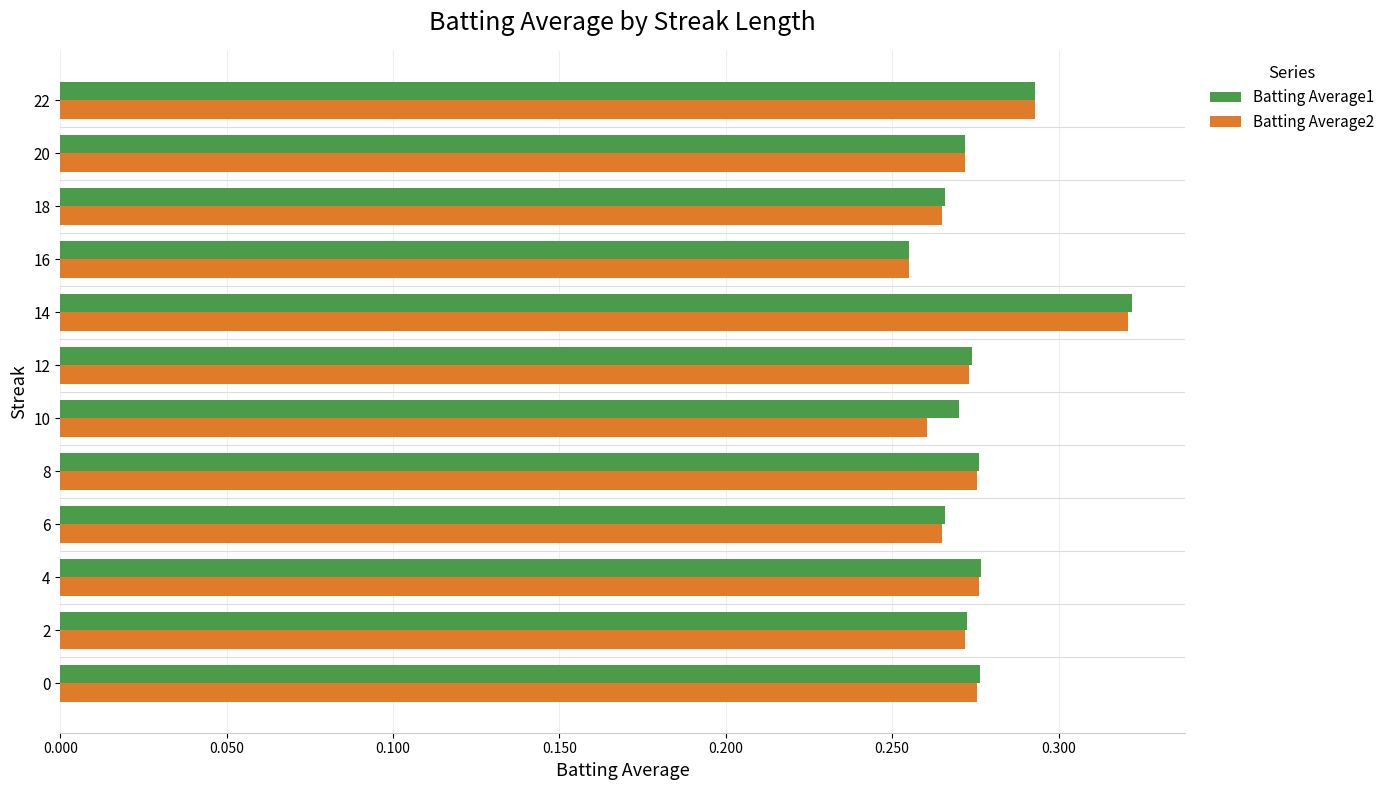

Count the Batting Average1 values in the range 0 to 1.

12